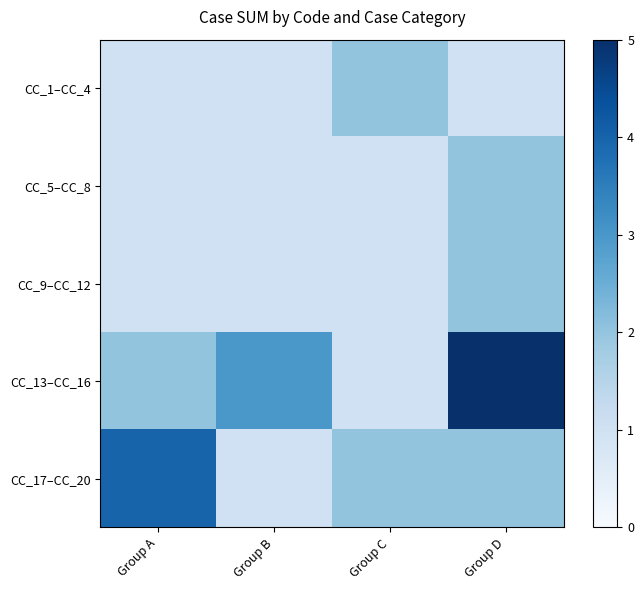

How many categories are shown in the chart?

4